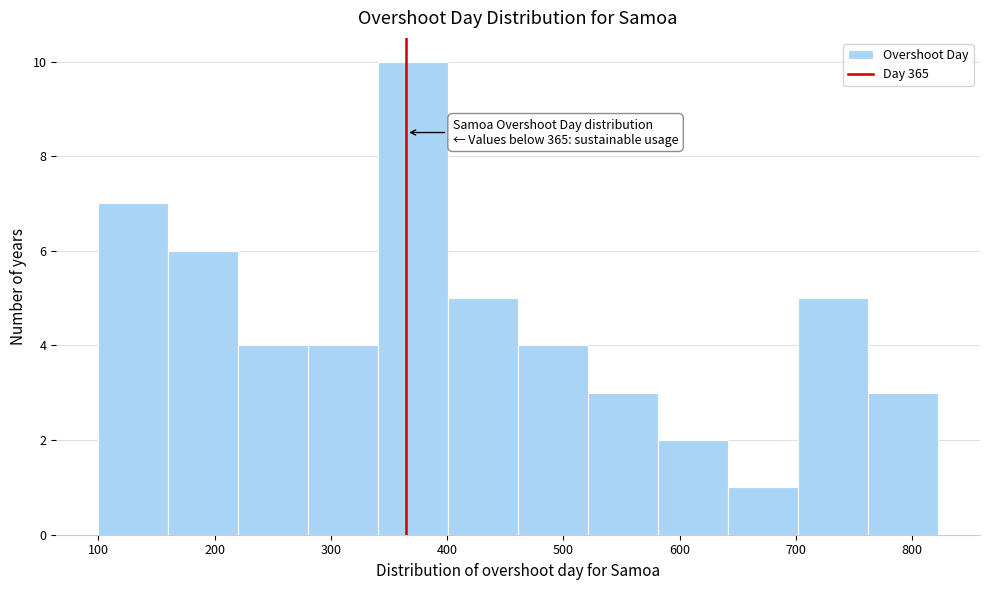

Over which range of the x-axis is the bar tallest?

340 to 400